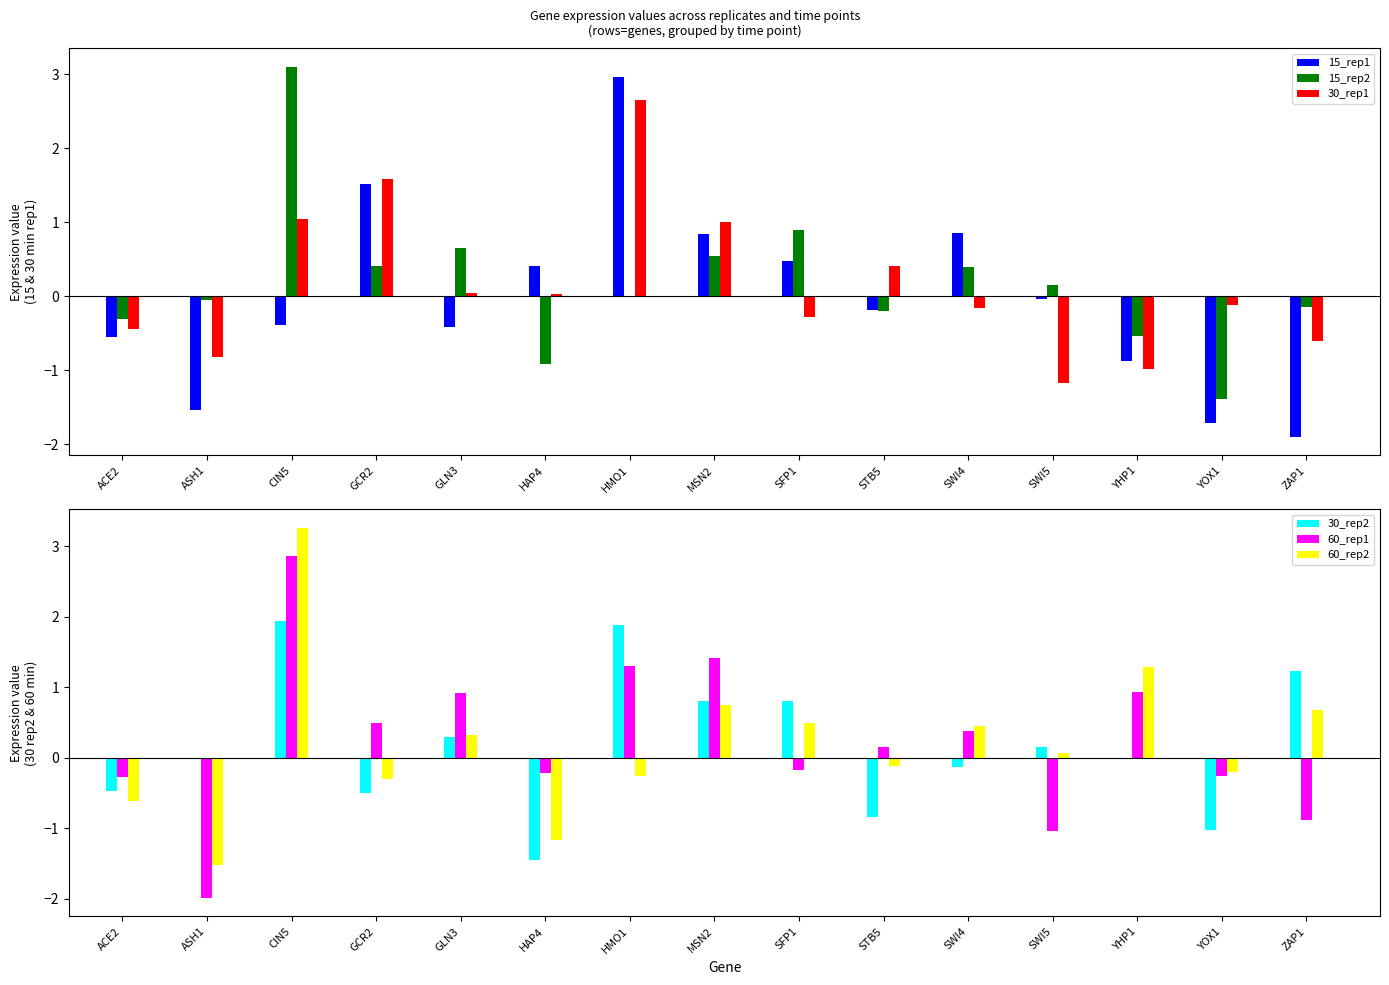

What is the maximum value shown in the chart?

3.3